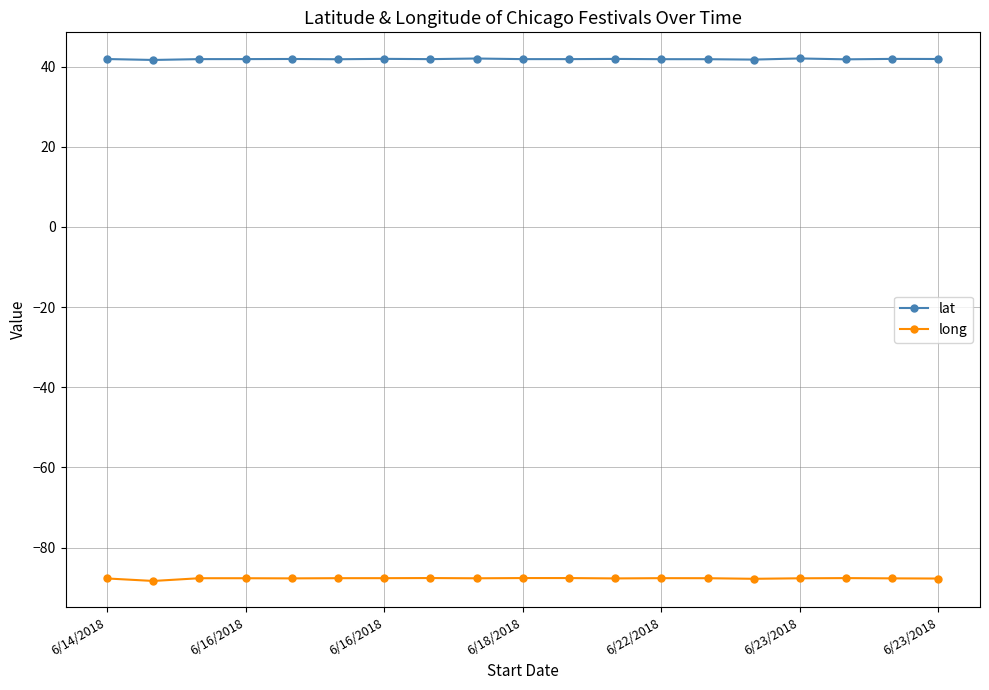

Which series has the largest total across all categories?

lat